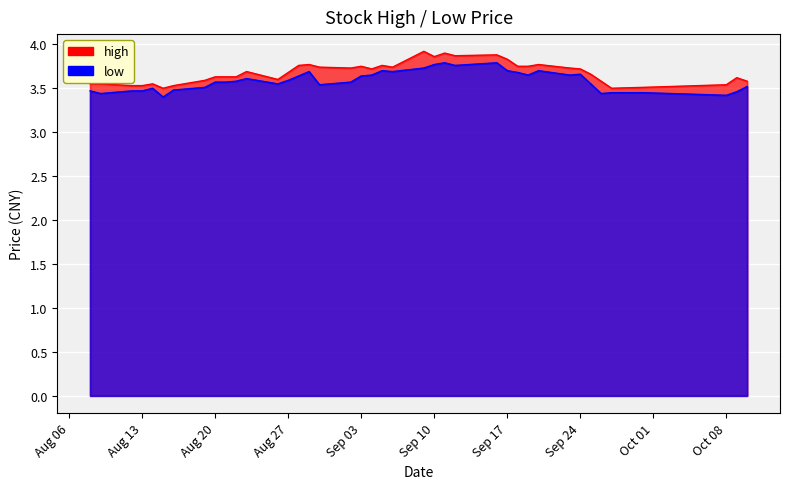

Which series has the widest spread of values?

high